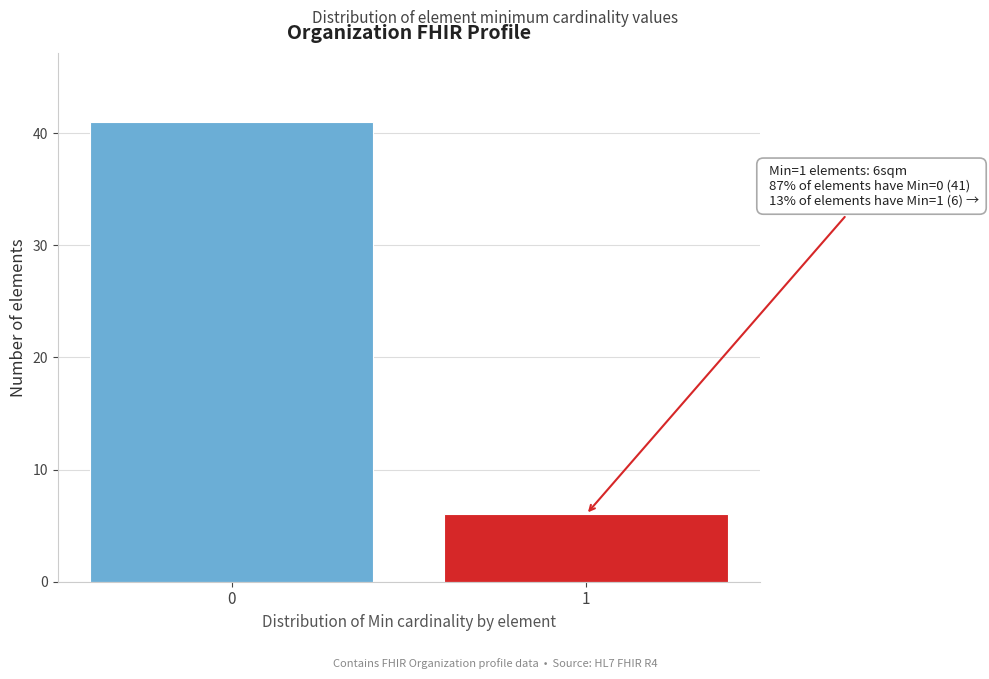

Reading left to right, what are all the values shown in this chart?

0=41	1=6